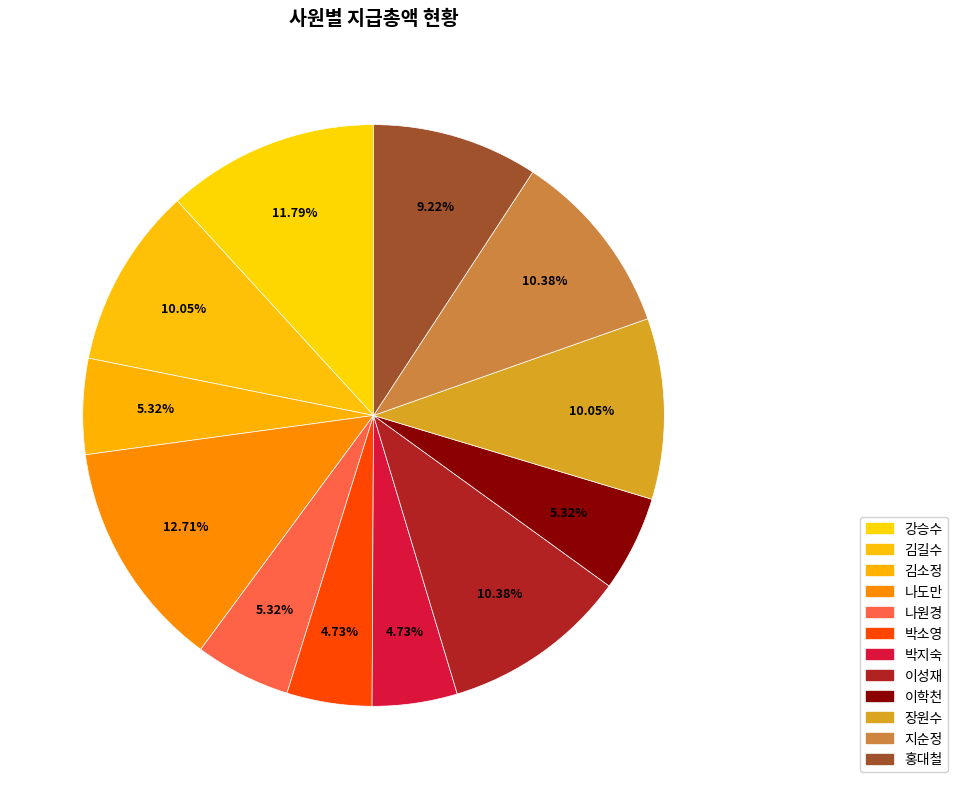

What is the ratio of the value at 나원경 to the value at 장원수?

0.5